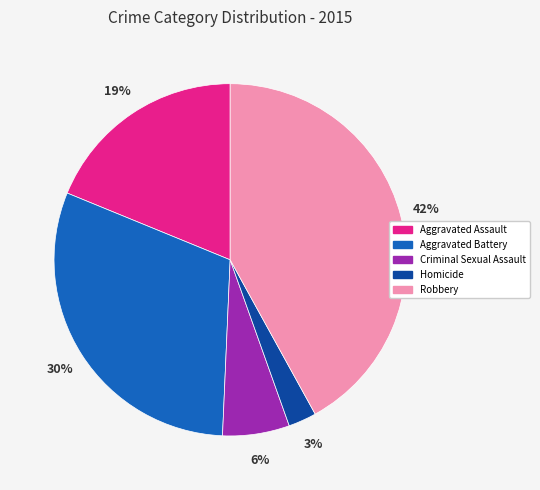

What is the smallest slice in the pie chart?

Homicide